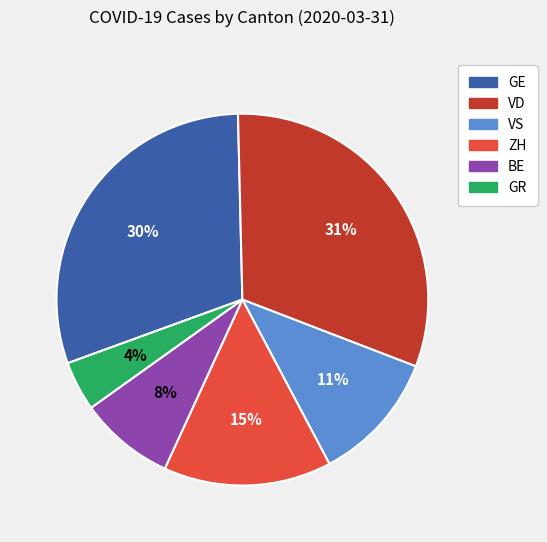

Does any single category account for the majority?

No